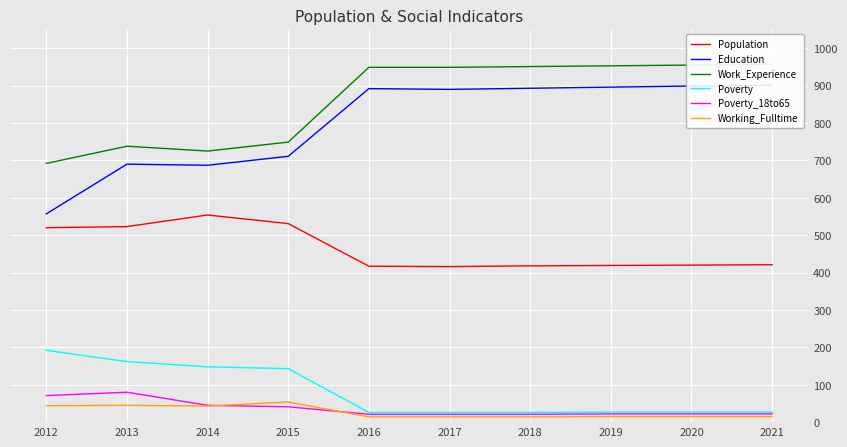

How many values in the Education series are below 892?

5